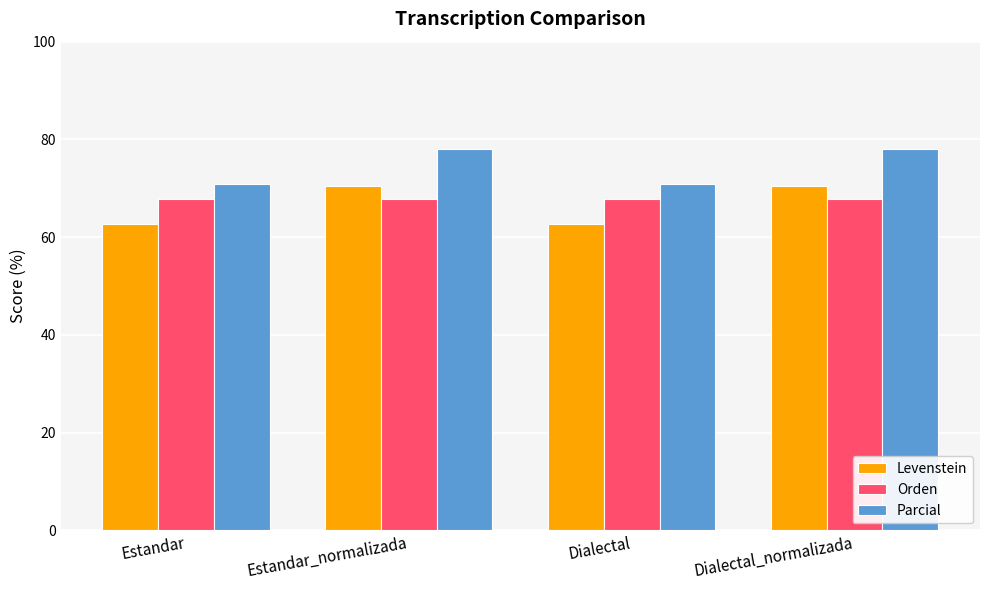

Count the Parcial values in the range 70 to 77.

2